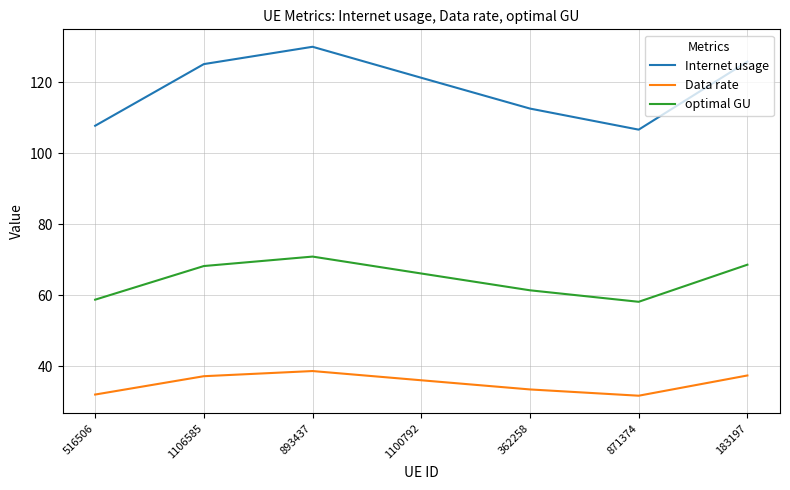

True or false: Data rate has a value of 16.2 at 1100792.

False